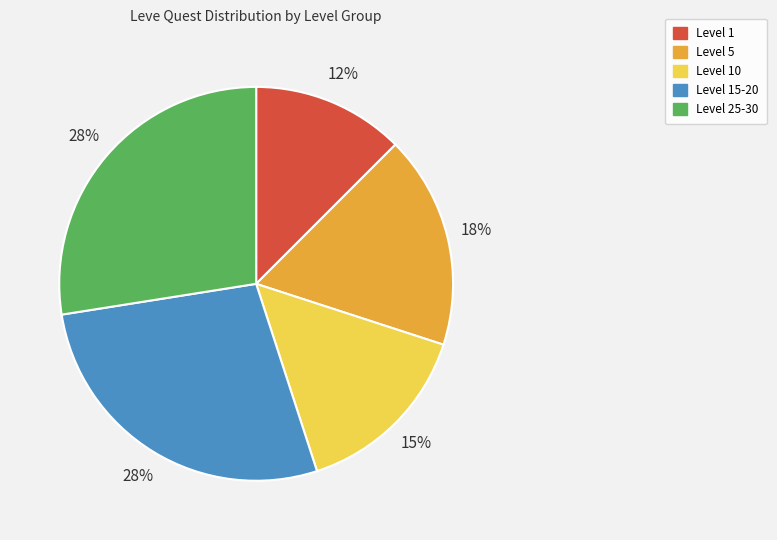

To the nearest percent, what is the average slice percentage?

20%